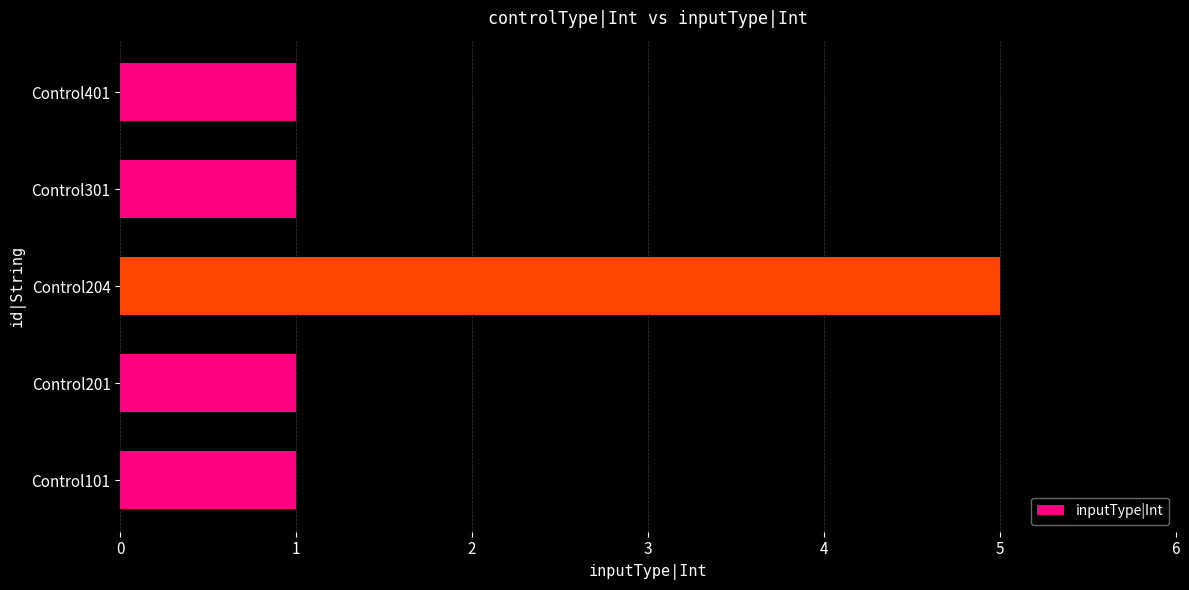

Reading bottom to top, list all the values displayed in this chart.

Control101=1	Control201=1	Control204=5	Control301=1	Control401=1